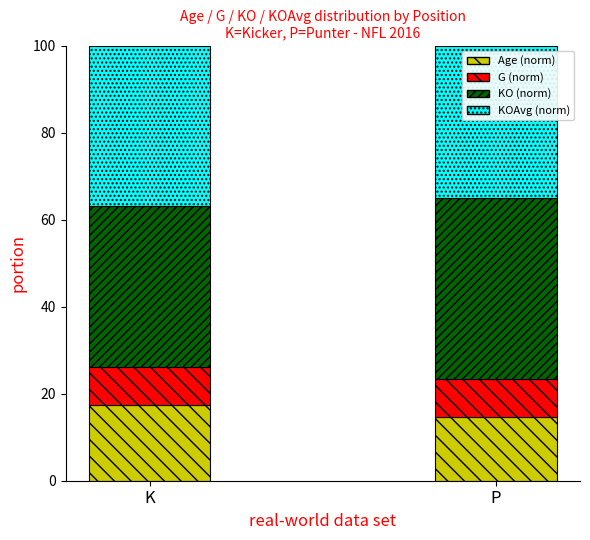

What are all the series names shown in the legend?

Age (norm), G (norm), KO (norm), KOAvg (norm)